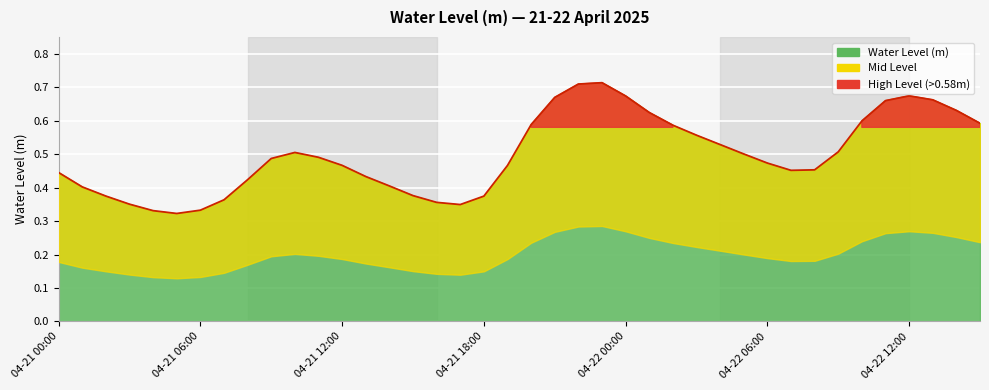

What position from the left is 04-21 21:00?

22